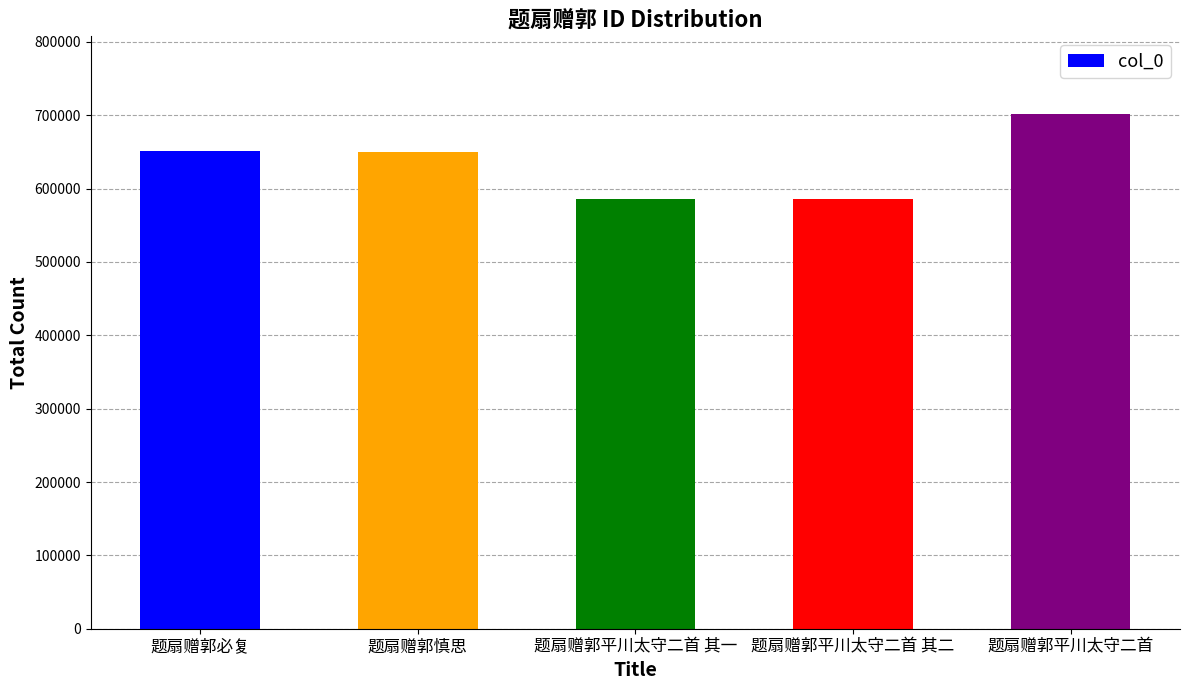

How many series are shown in this chart?

1